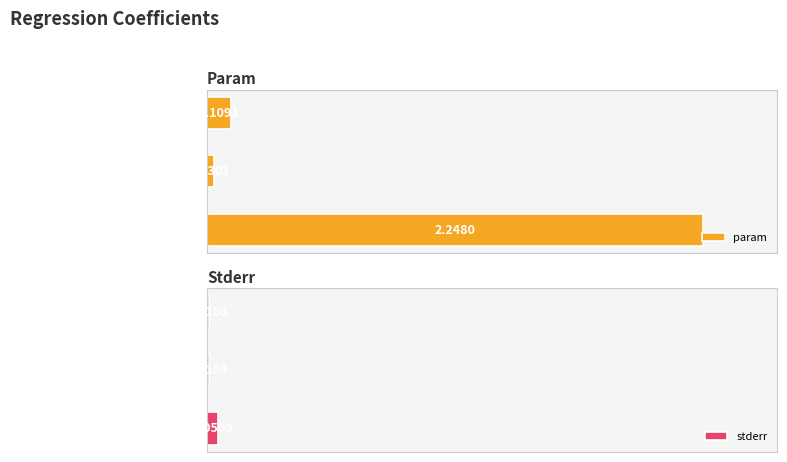

True or false: stderr has a value of 0.1 at 0.

False